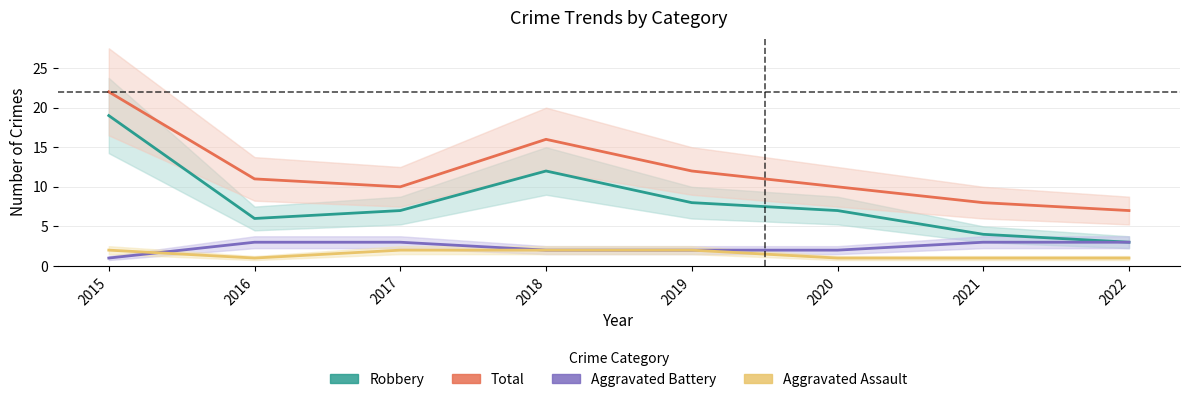

Which series has the largest range (max minus min)?

Robbery